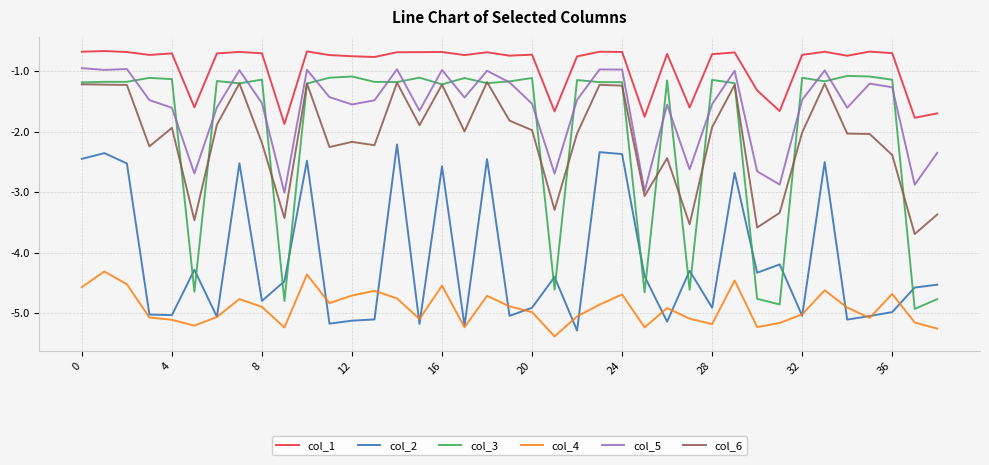

Does the chart display data point markers on the line(s)?

No